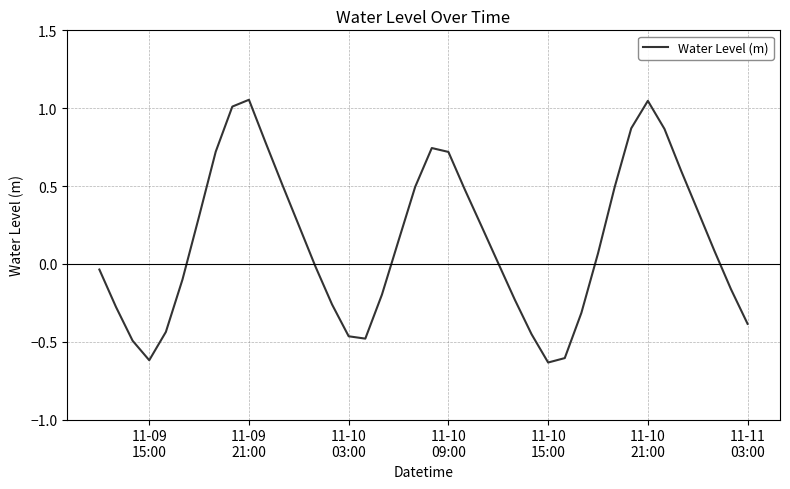

What is the difference between the second highest and second lowest values?

1.7